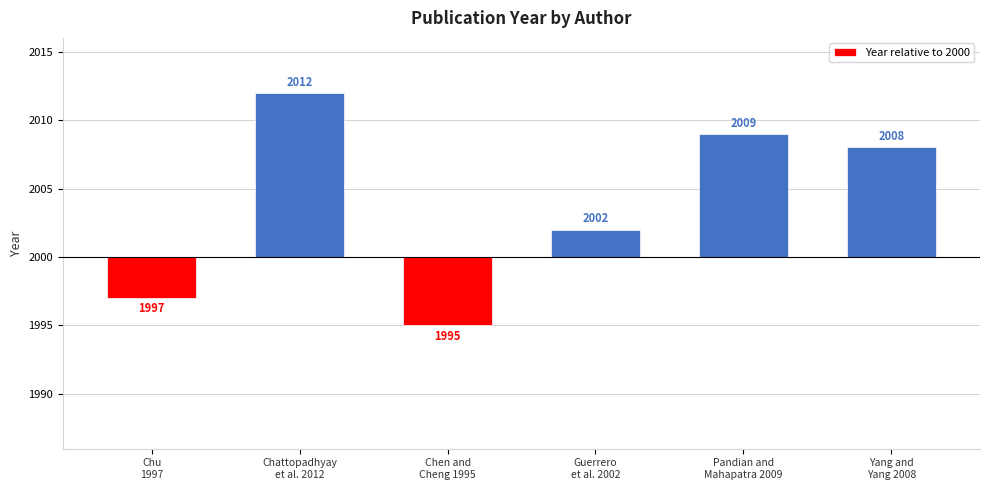

True or false: the data shows 12 at Chattopadhyay
et al. 2012.

True